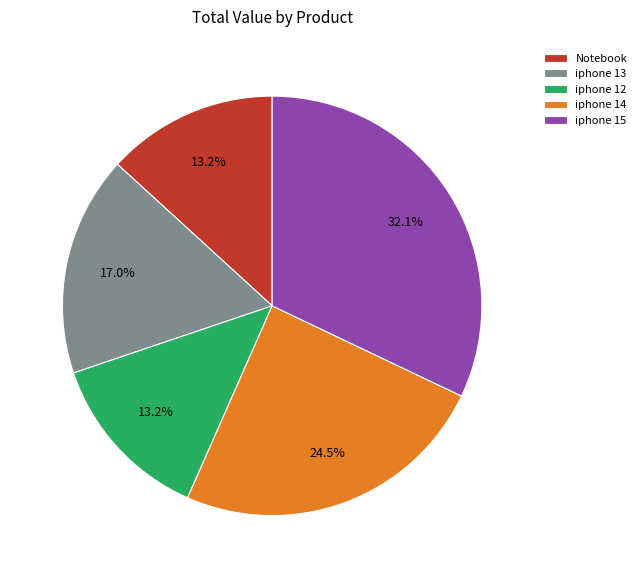

To the nearest percent, what portion does Notebook represent?

13%